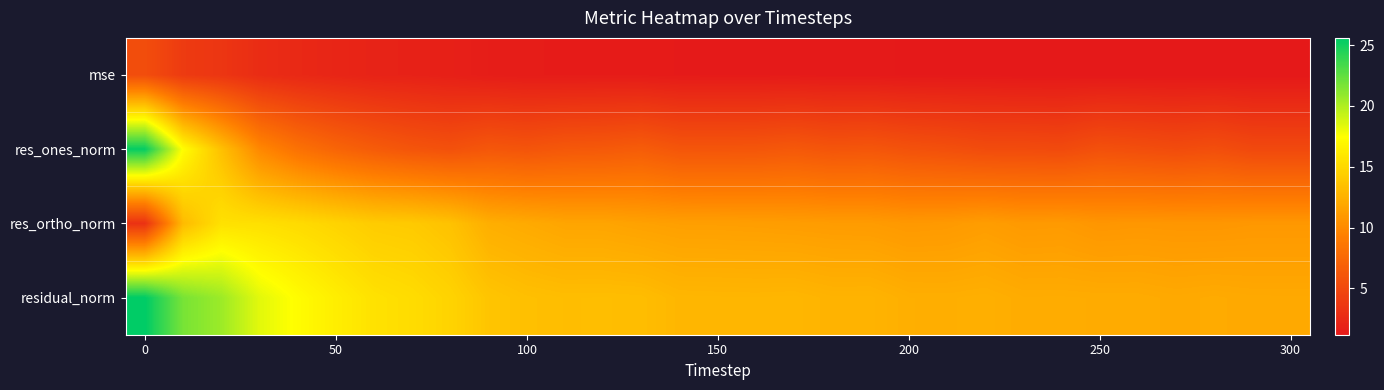

Which series has the largest total across all categories?

residual_norm